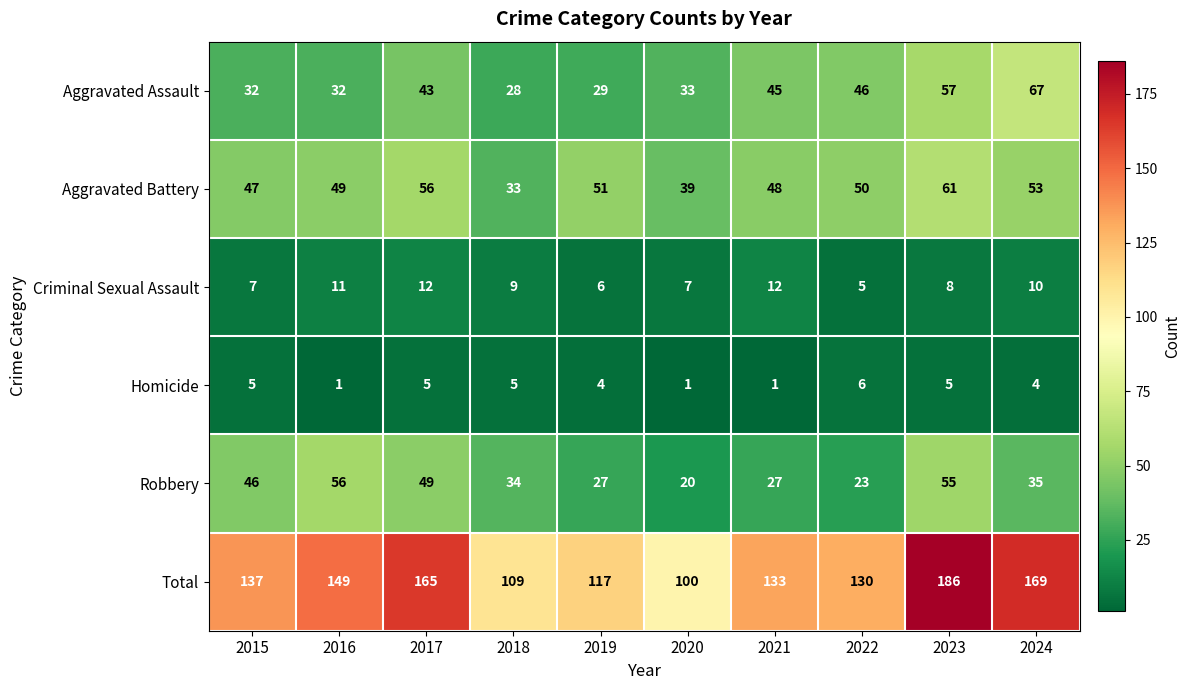

At which label is Total closest to 143?

2015